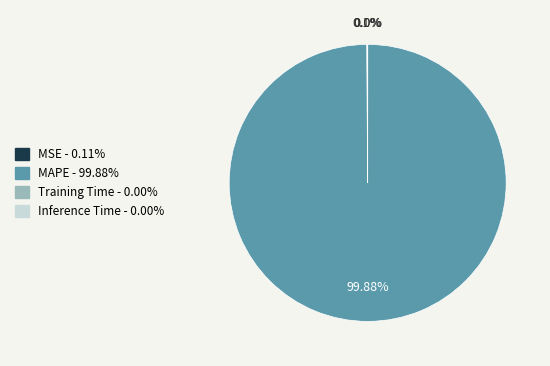

What is the majority slice?

MAPE